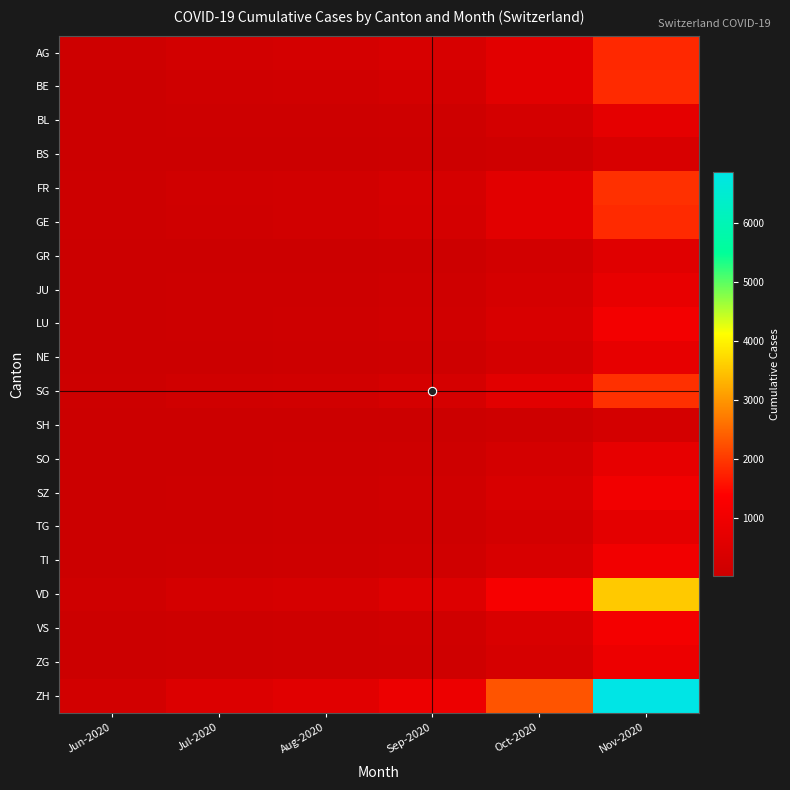

Which series has the largest range (max minus min)?

ZH